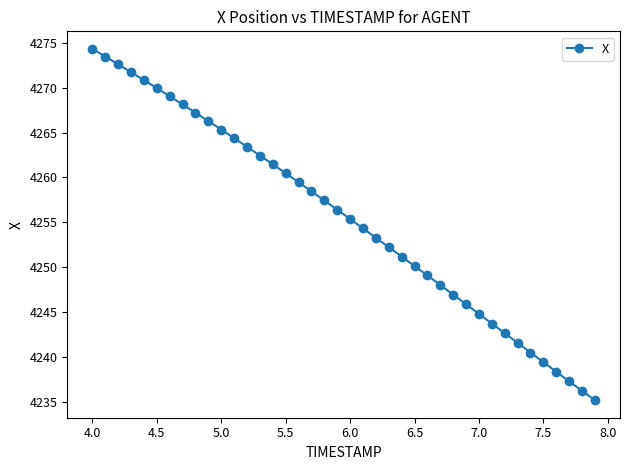

What is the average value?

4255.5